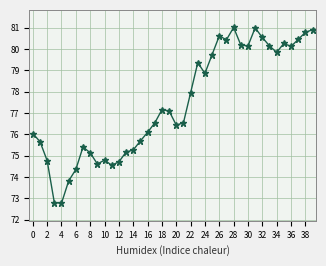

What is the value of the 17th point from the left?

76.1